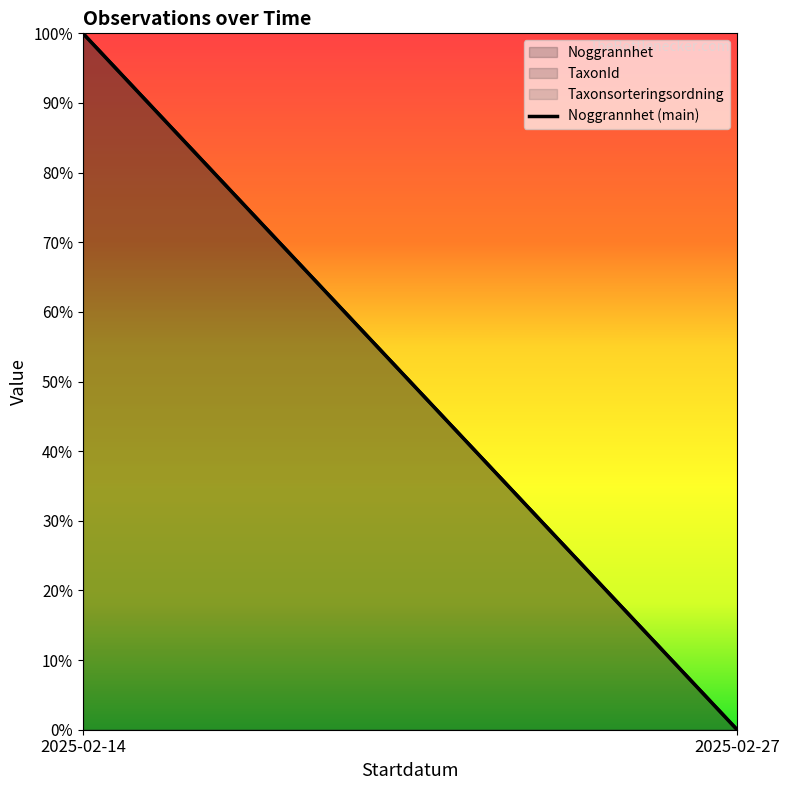

How many values are below 100?

1